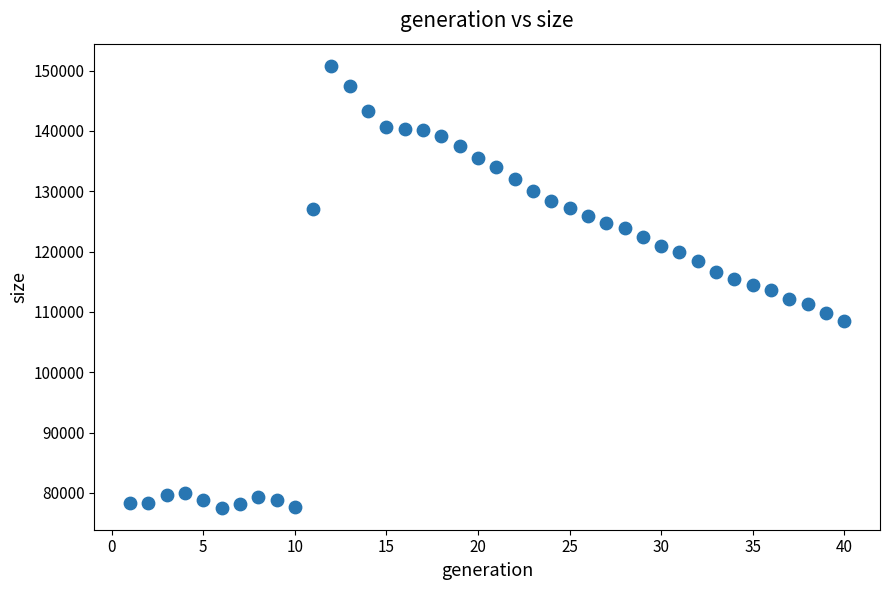

What is the range of Y values (max minus min)?

73277